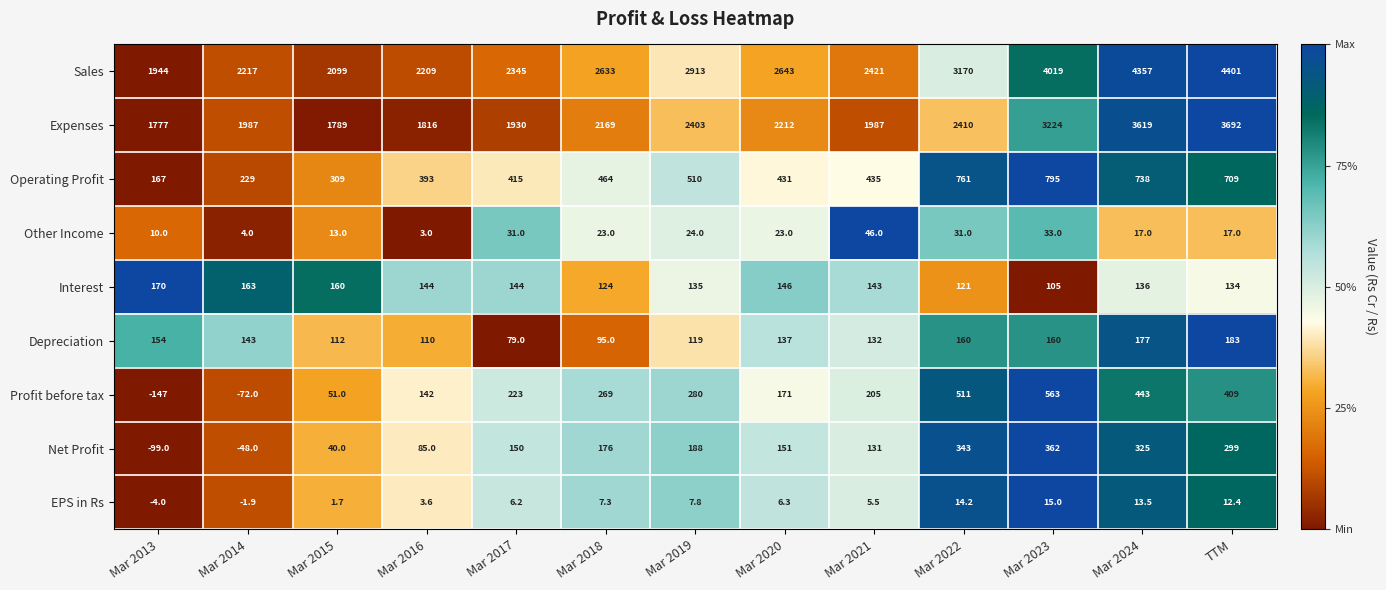

What is the spread (max minus min) of values at Mar 2016?

2206.0